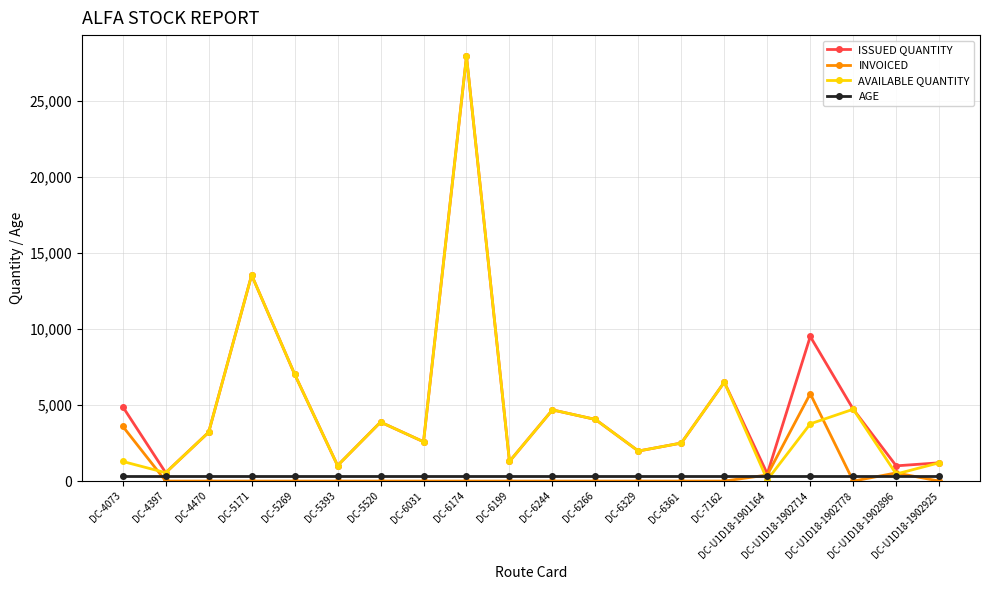

What is the minimum value for AVAILABLE QUANTITY?

76